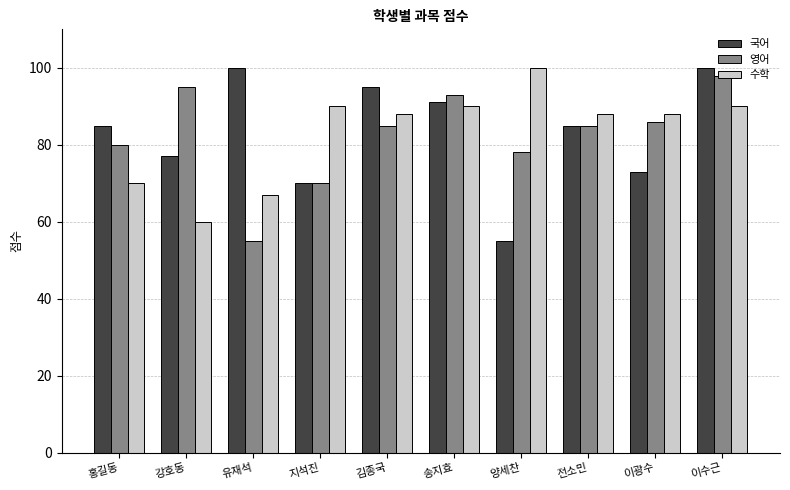

Rank the series at 강호동 from lowest to highest value.

수학, 국어, 영어